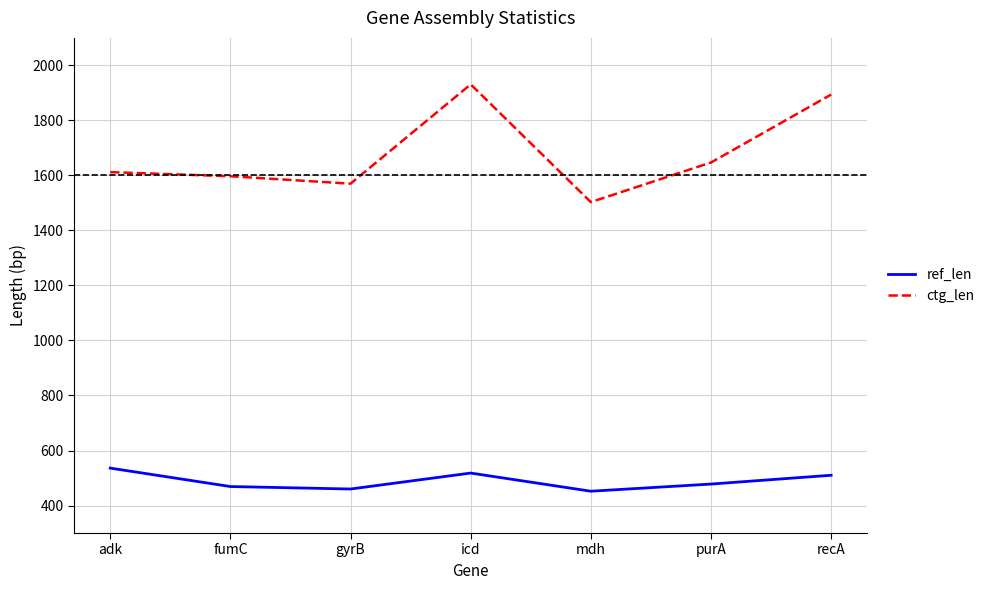

At how many categories does at least one series exceed 693?

7